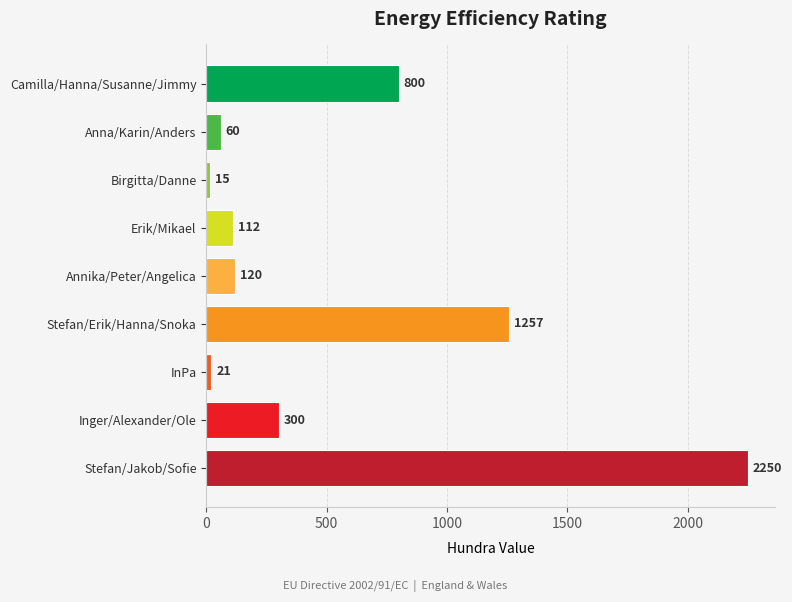

Read the value at Stefan/Jakob/Sofie, to the nearest 10.

2250